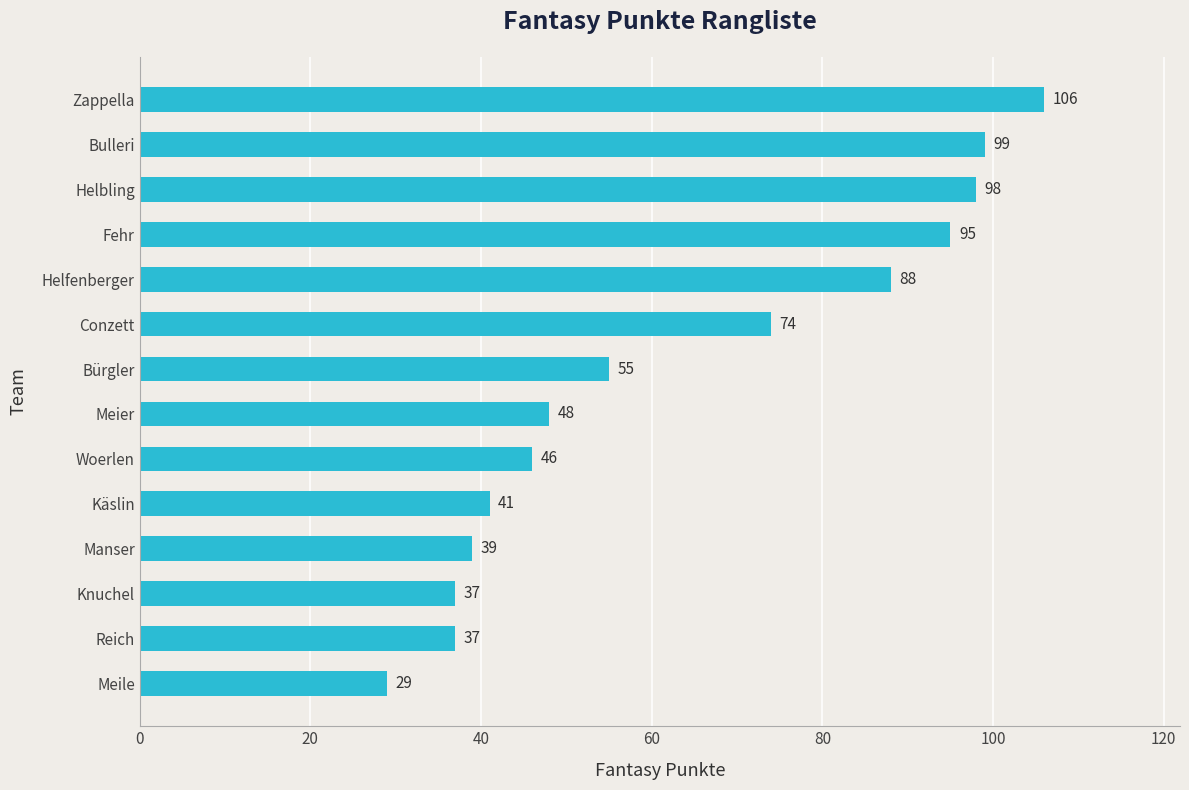

What is the greatest value displayed?

106